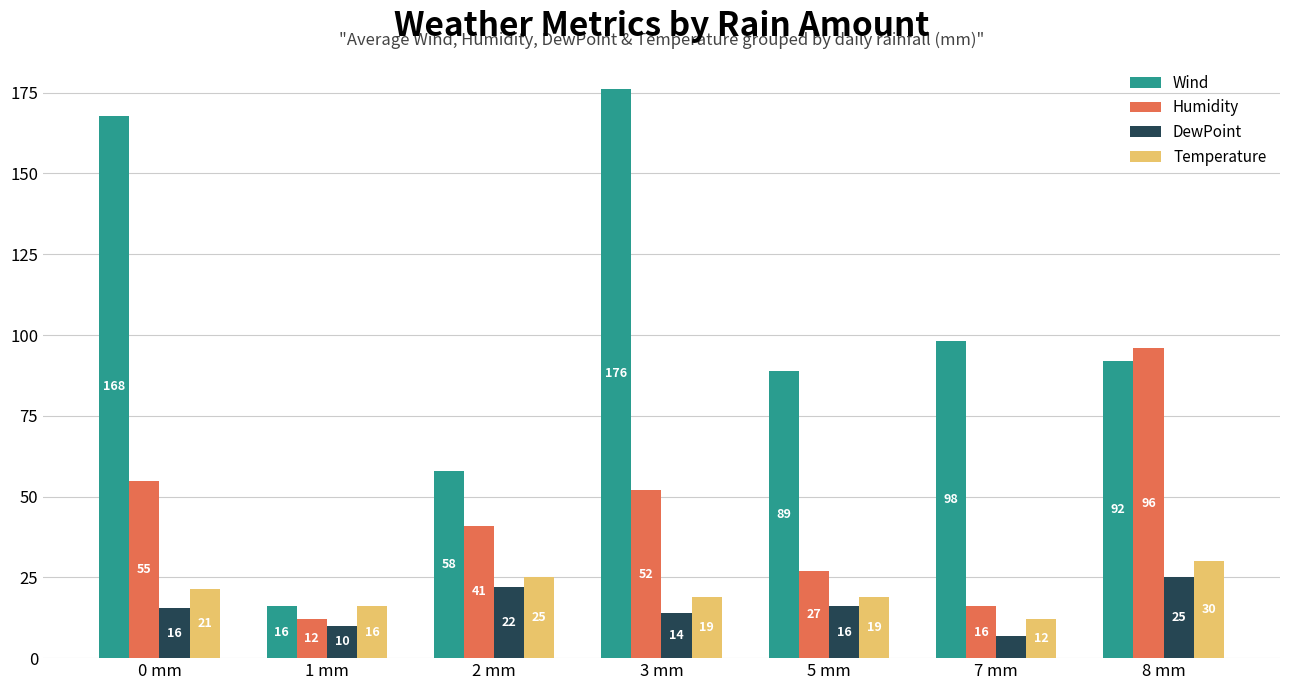

True or false: Humidity has a value of 69.3 at 2 mm.

False